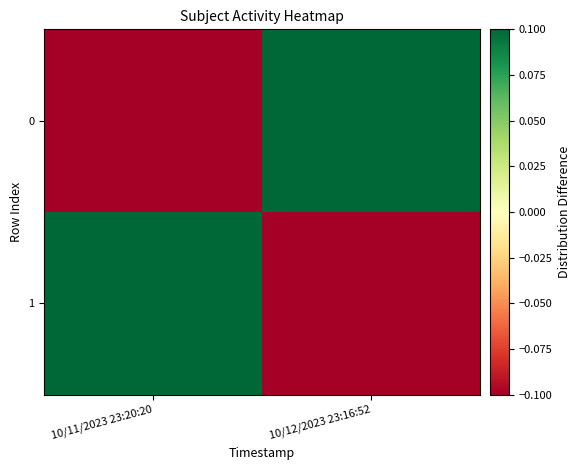

Reading left to right, transcribe all the data shown in this chart.

1: 10/11/2023 23:20:20=0.1	10/12/2023 23:16:52=-0.1
0: 10/11/2023 23:20:20=-0.1	10/12/2023 23:16:52=0.1